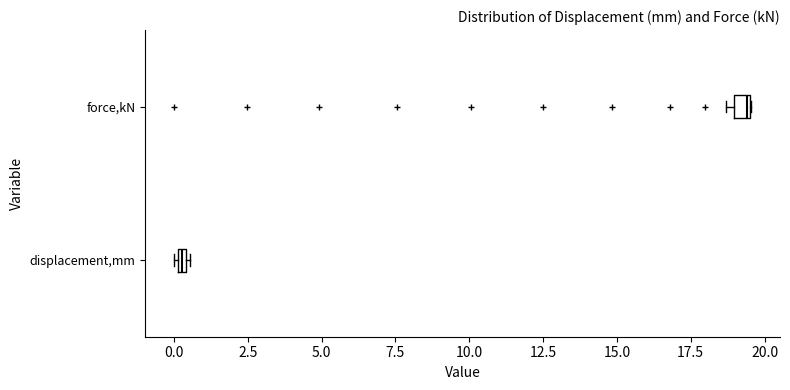

Which box's median line is the furthest to the left?

displacement,mm